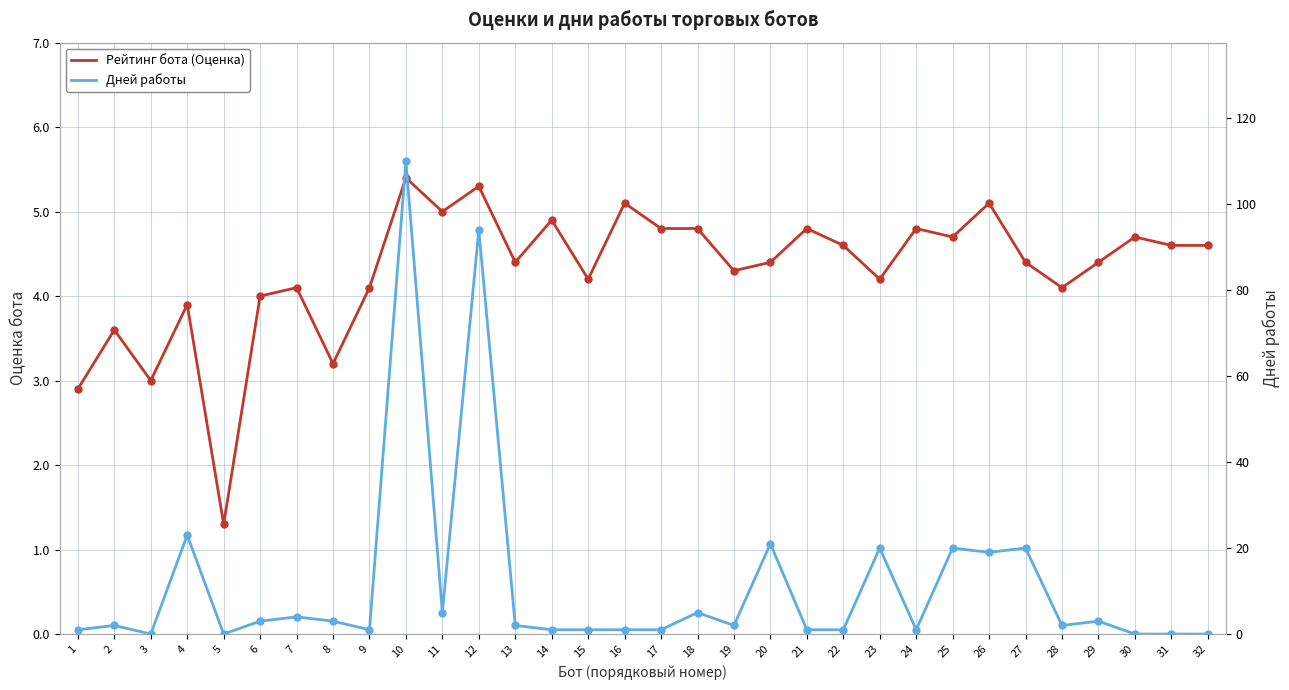

At which category is the sum across all series the highest?

10